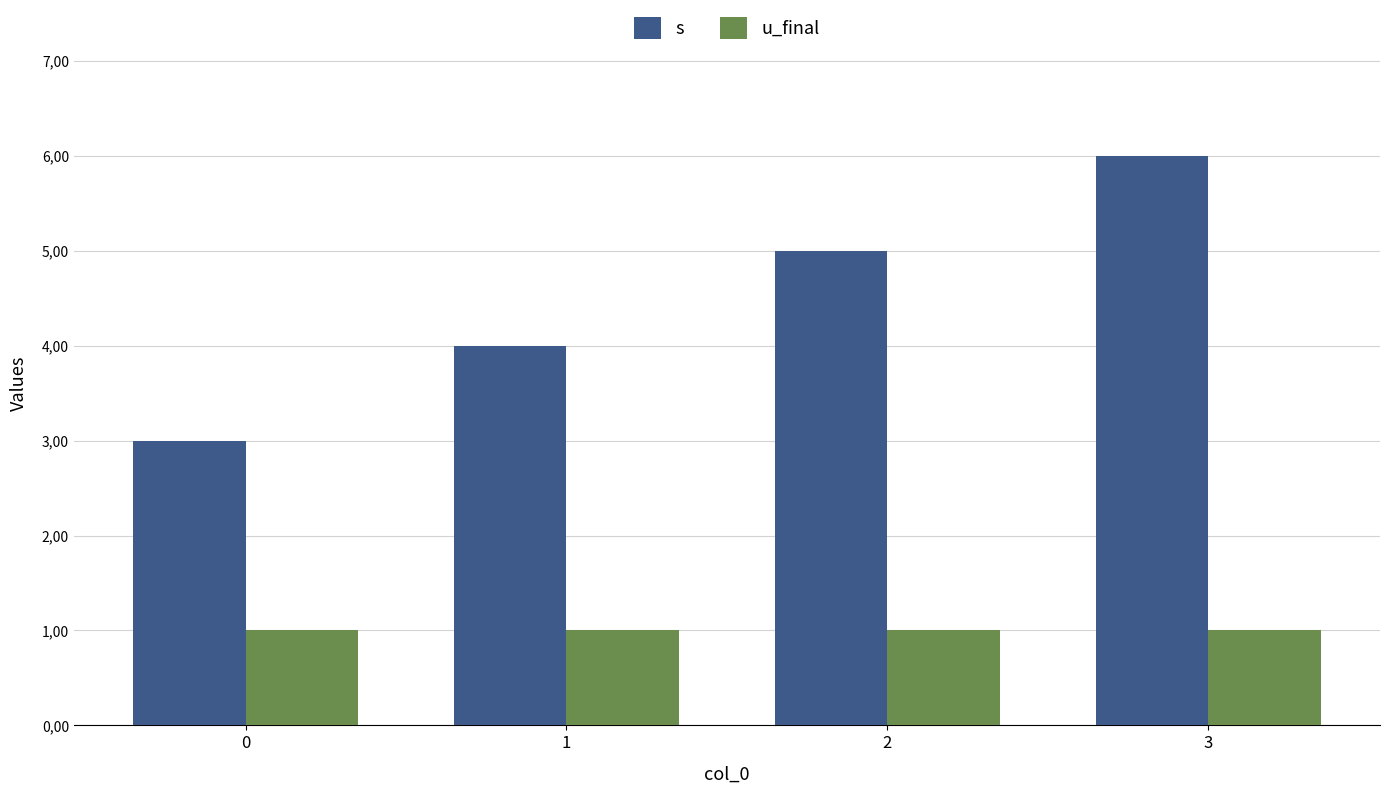

Which series has the largest total across all categories?

s